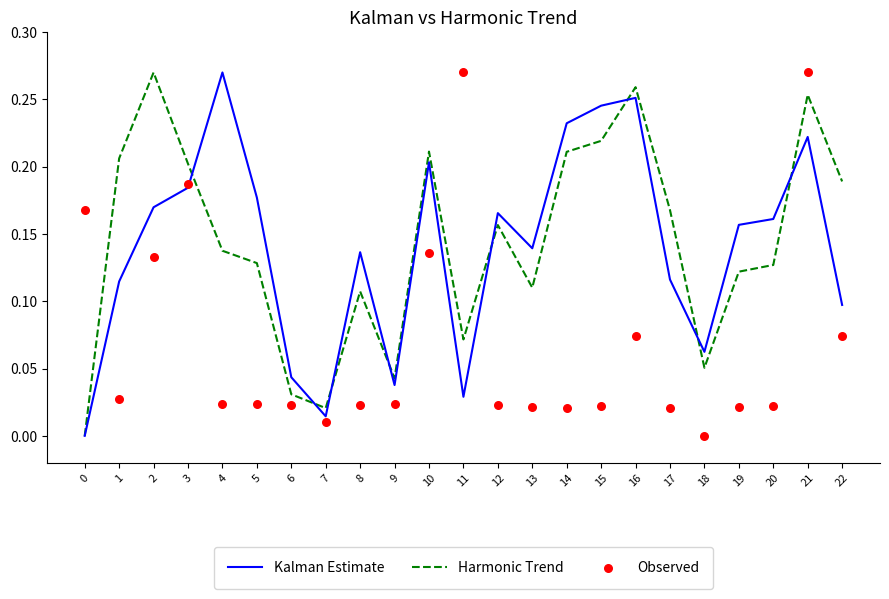

What is the total value across all series at 22?

0.4